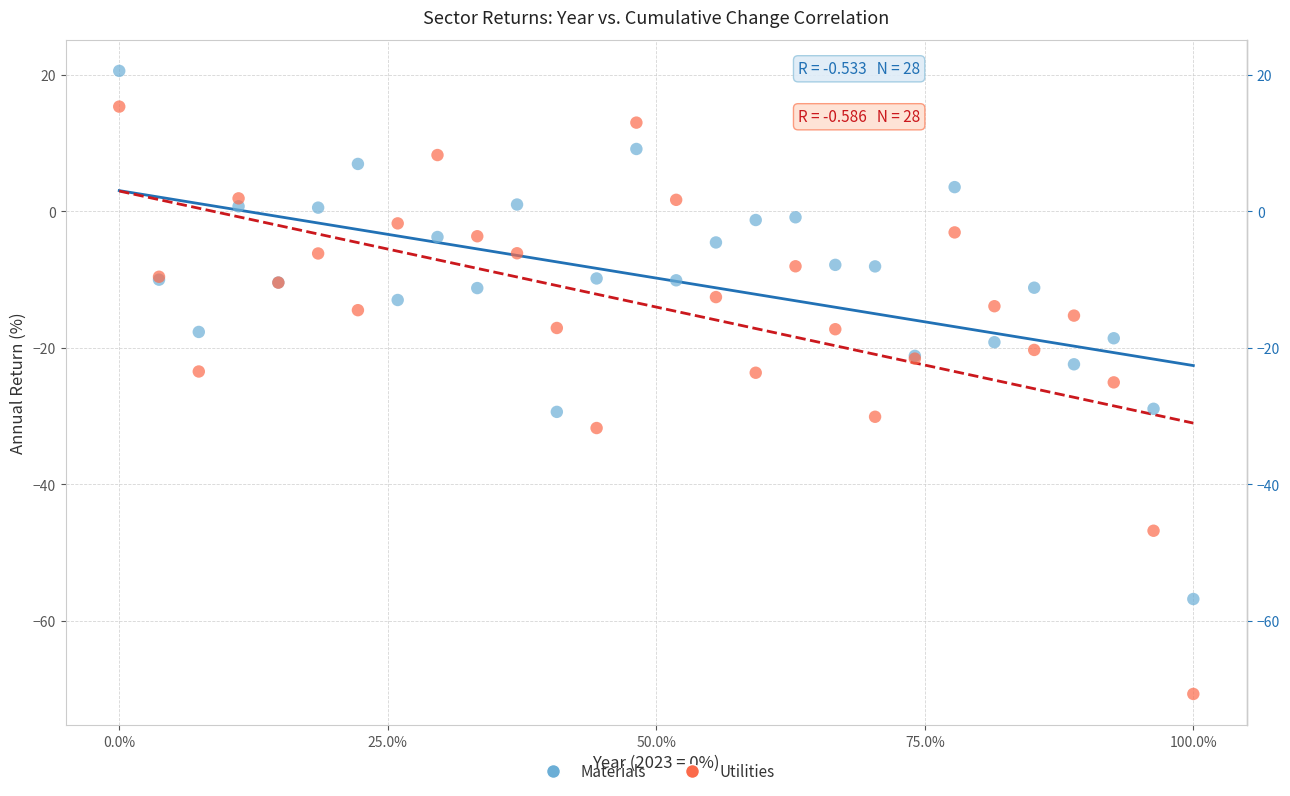

Which series has the largest Y range (max minus min)?

Utilities